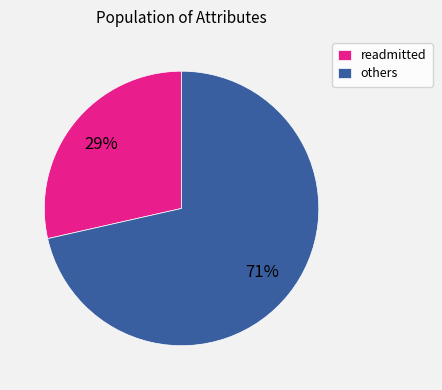

Which category has the smallest portion of the pie?

readmitted